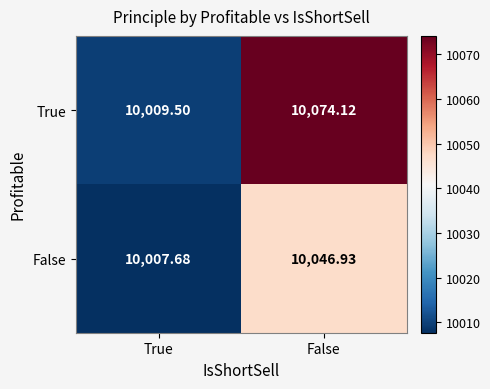

Rank the series by their maximum value, from highest to lowest.

True, False